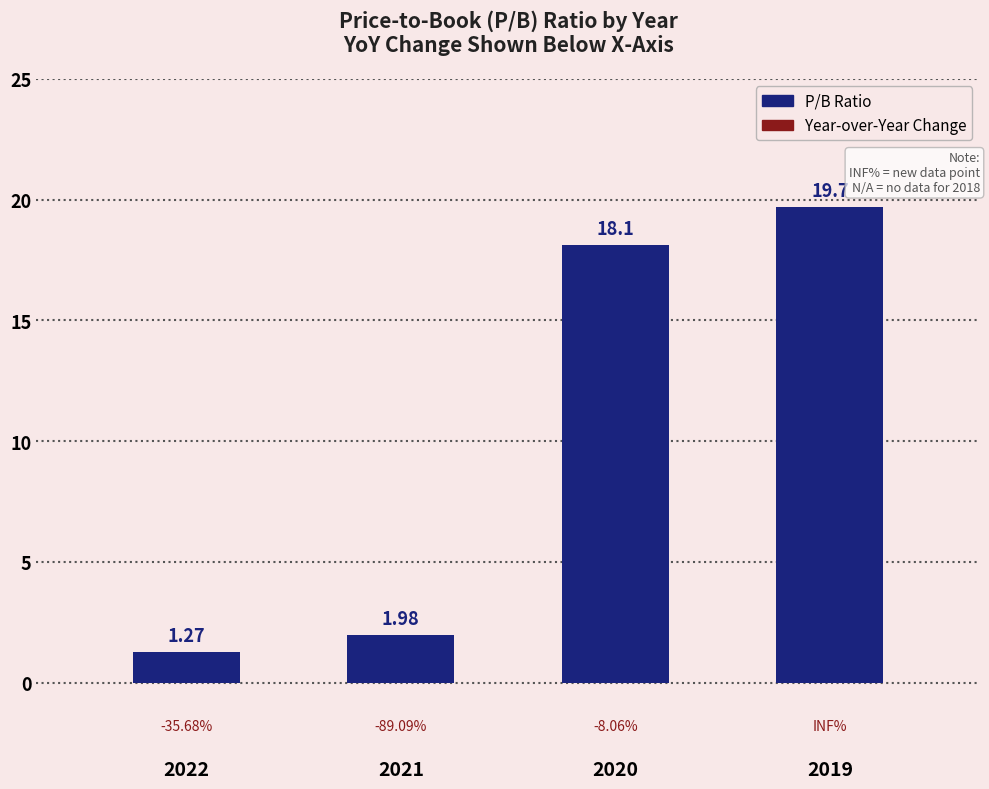

Does the chart contain any negative values?

No